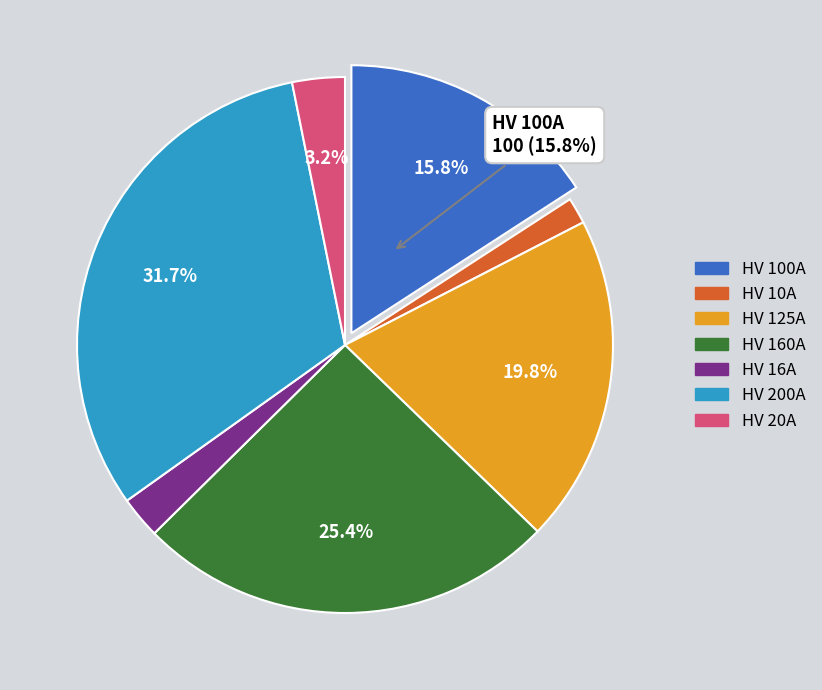

What is the ratio of the value at HV 160A to the value at HV 125A?

1.3